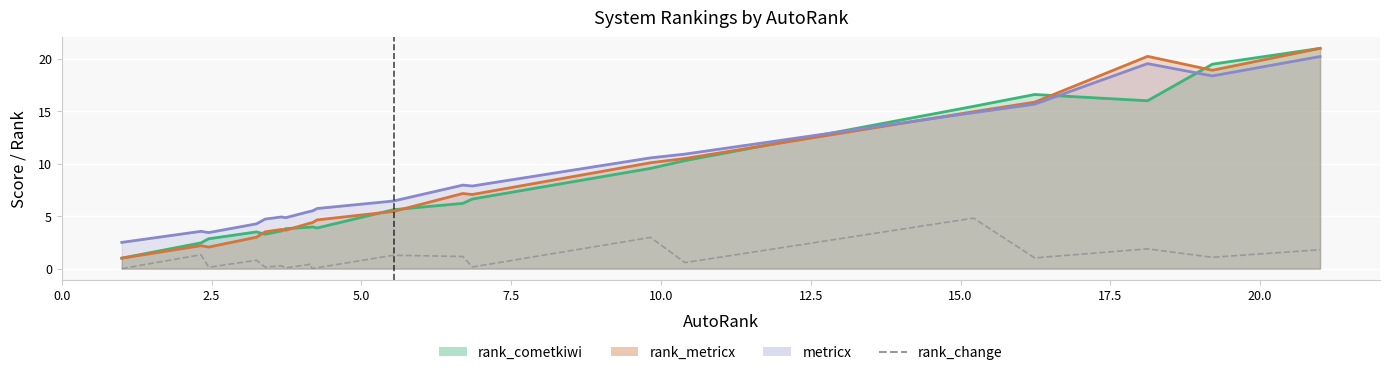

Between 2.5 and 0.0, which is larger?

2.5